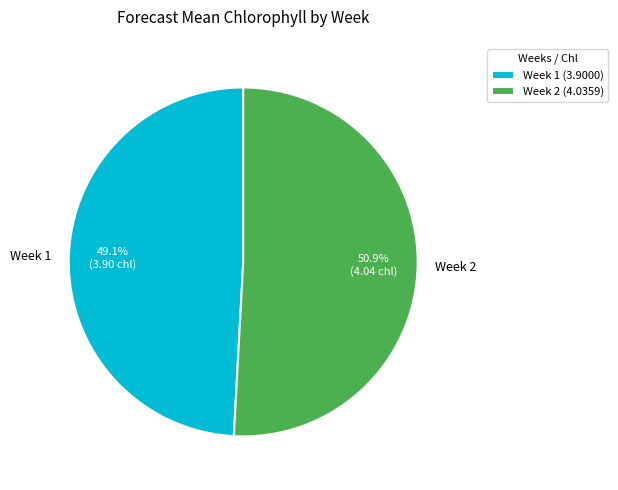

How many segments does this pie chart have?

2